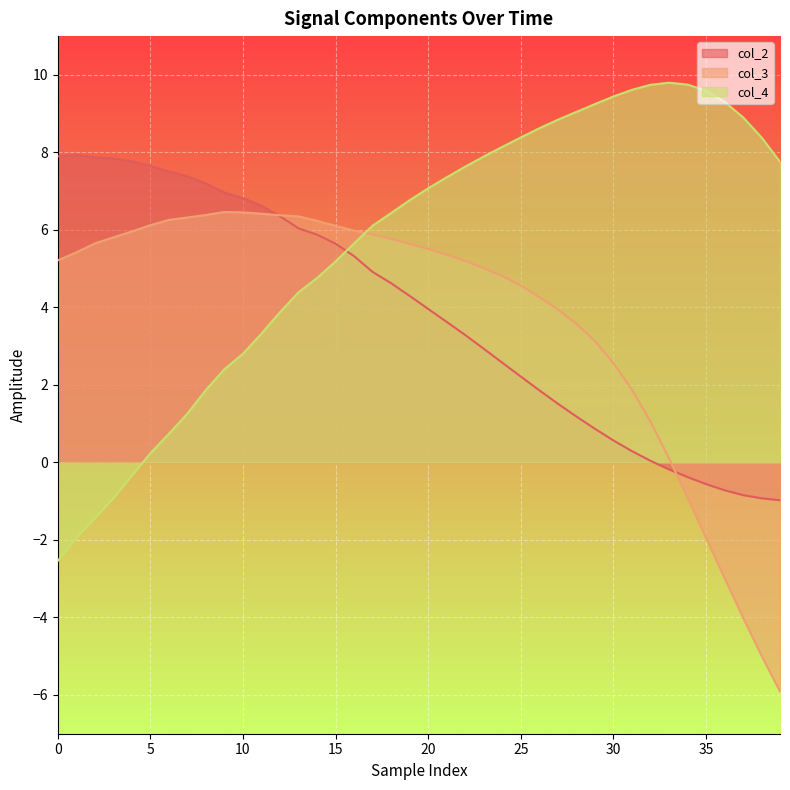

Which label corresponds to the smallest value in the chart?

39